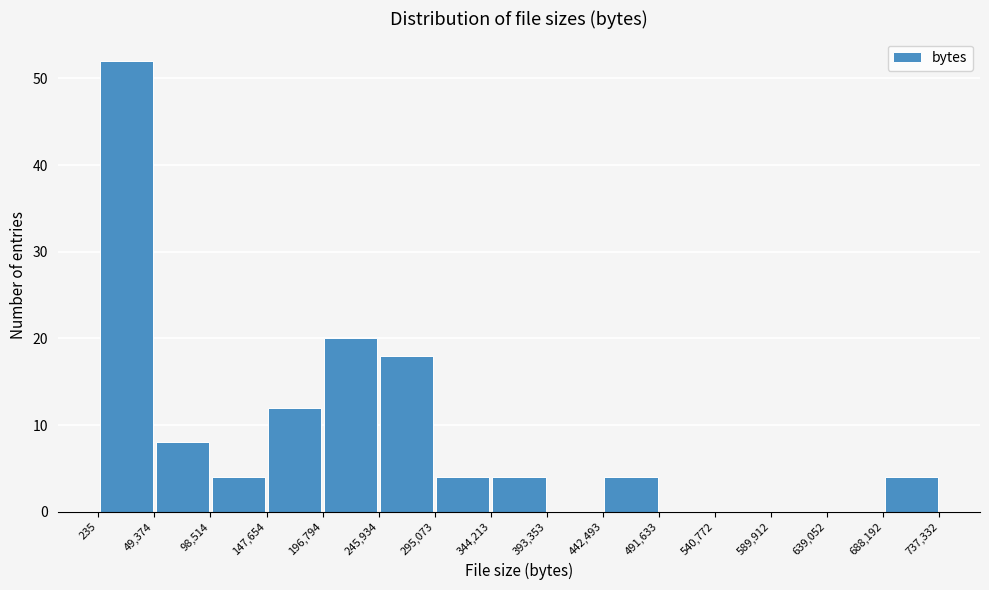

What is the height of the bar covering 688,192 to 737,332 on the x-axis? The values are not printed on the chart, so give them approximately, as read against the axis.

4